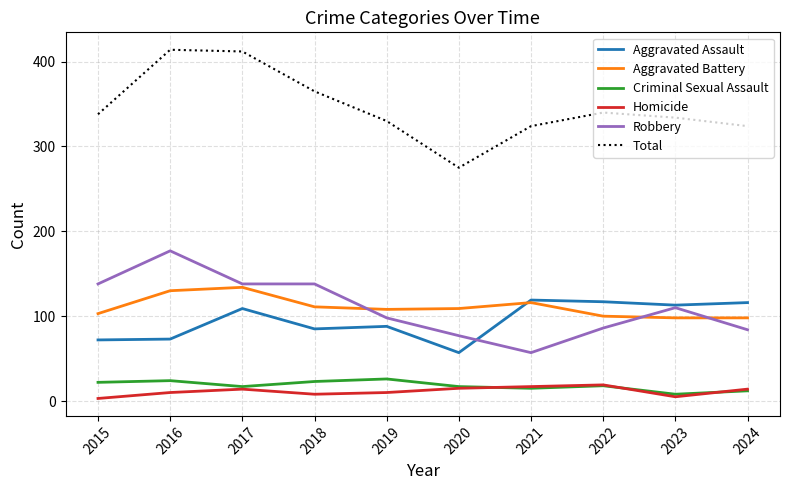

What is the difference between the Aggravated Battery values at 2022 and 2021?

16